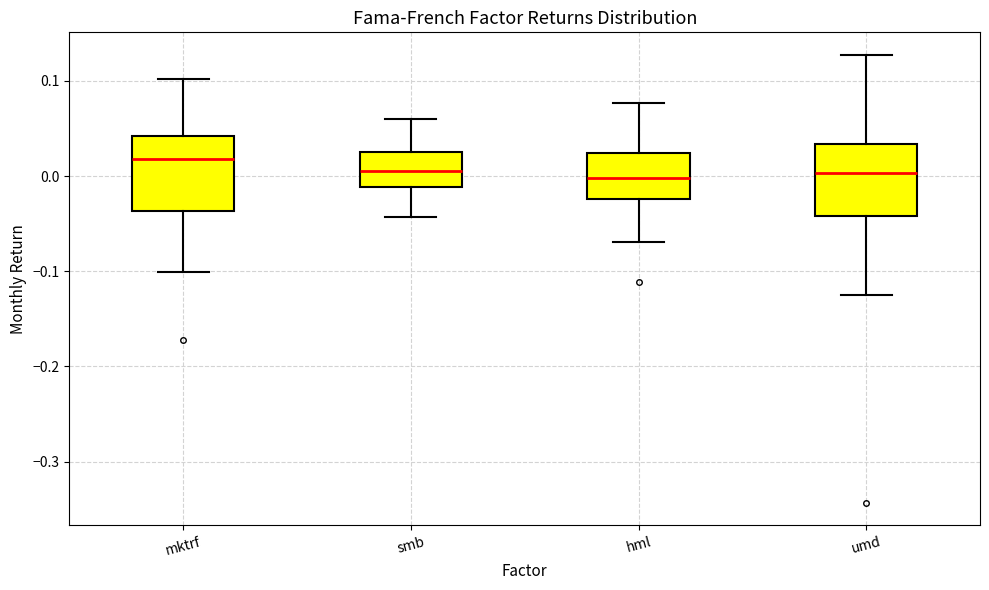

Reading left to right, transcribe this box plot: for each box, give where its median line is, the range the box spans, and where its two whiskers end, as read against the y-axis. The values are not printed on the chart, so give them approximately, as read against the axis.

mktrf: median 0.02, box -0.04 to 0.04, whiskers -0.10 to 0.10
smb: median 0.01, box -0.01 to 0.03, whiskers -0.04 to 0.06
hml: median 0.00, box -0.02 to 0.02, whiskers -0.07 to 0.08
umd: median 0.00, box -0.04 to 0.03, whiskers -0.12 to 0.13